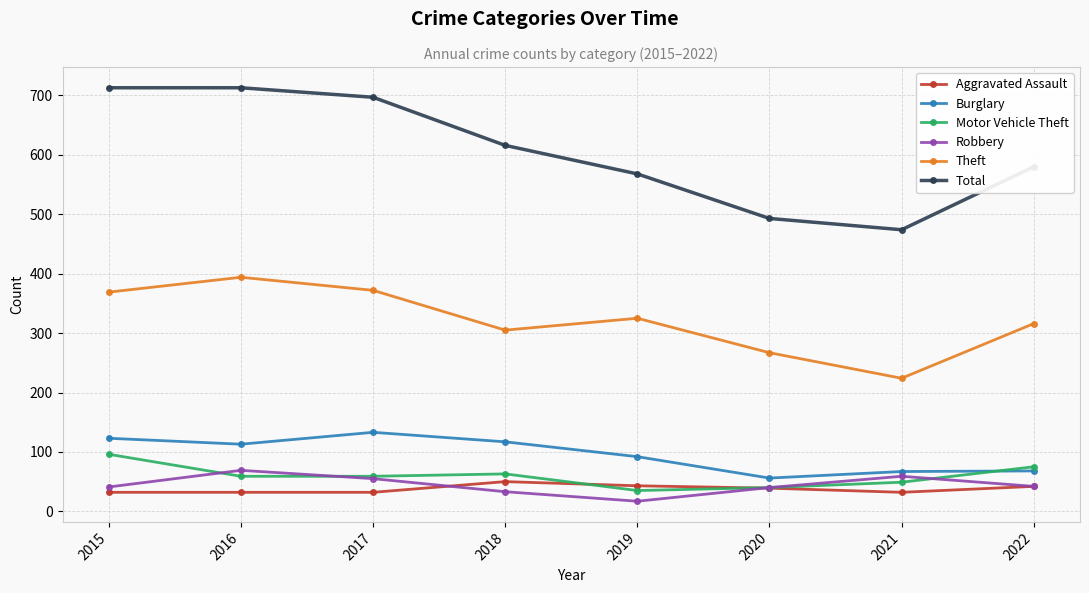

What is the approximate value of Motor Vehicle Theft at 2018, to the nearest 5?

65